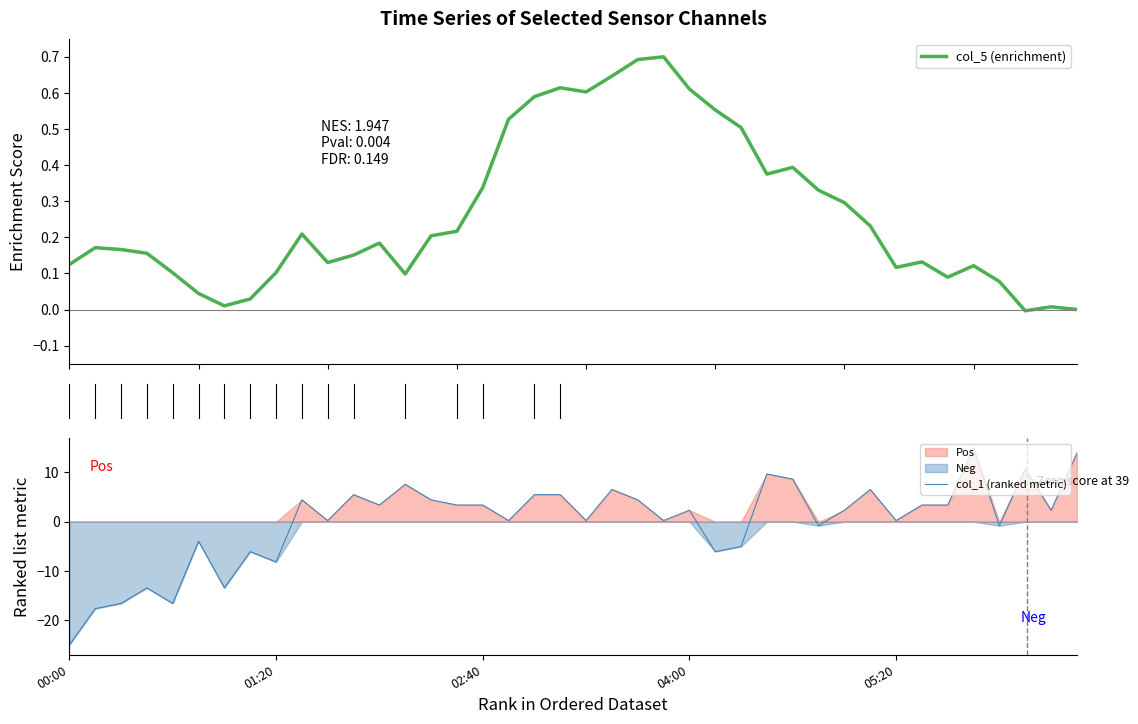

At how many categories does at least one series exceed -16?

40